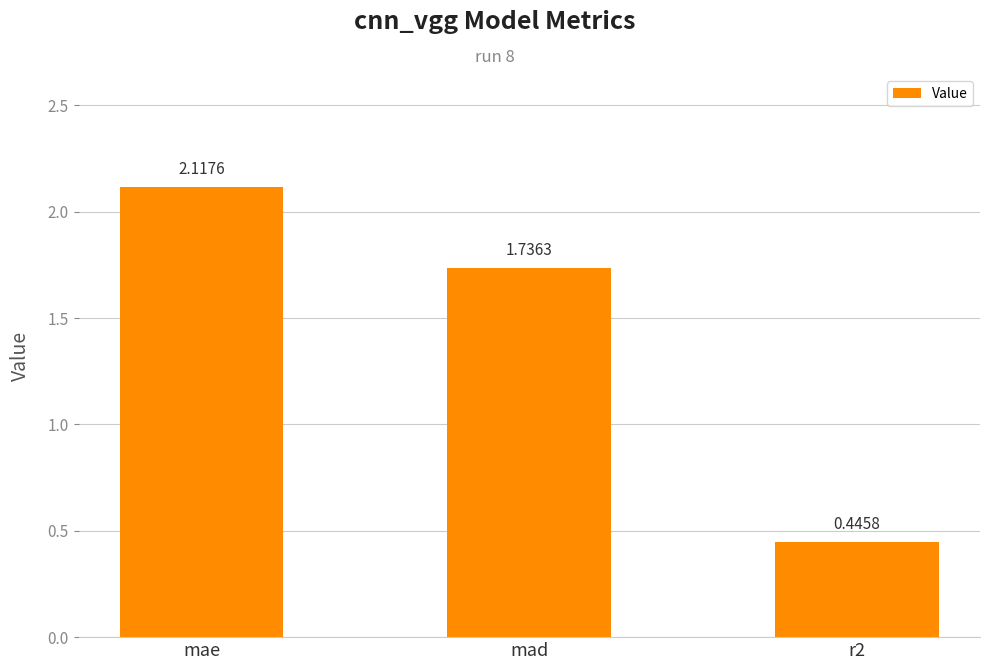

What is the label of the 2nd bar from the right?

mad